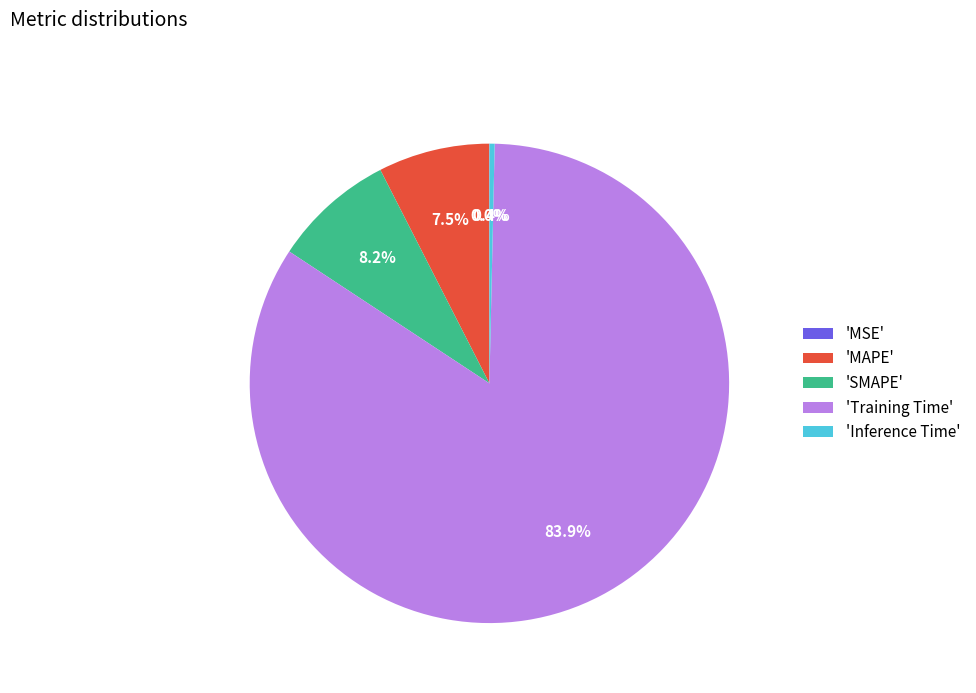

Is there a majority slice in this chart?

Yes